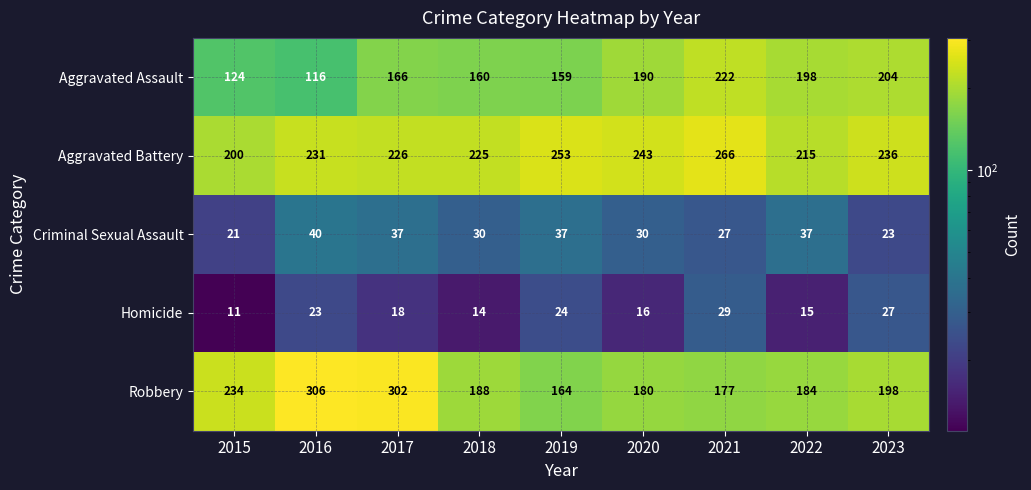

What is the difference between the second highest and minimum values in the Criminal Sexual Assault series?

16